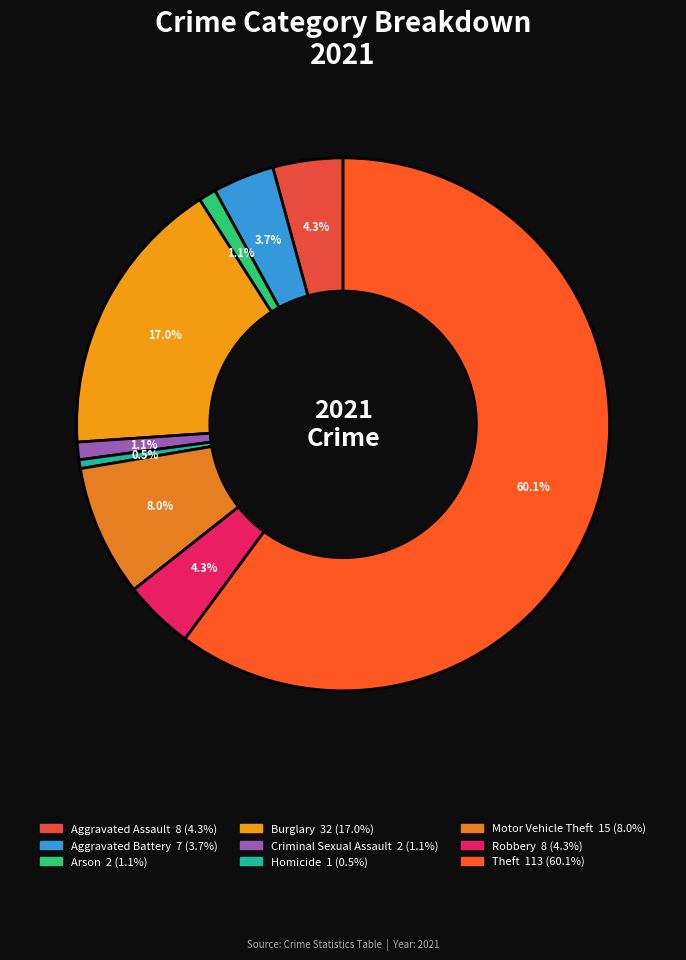

To the nearest percent, what portion does Aggravated Assault represent?

4%